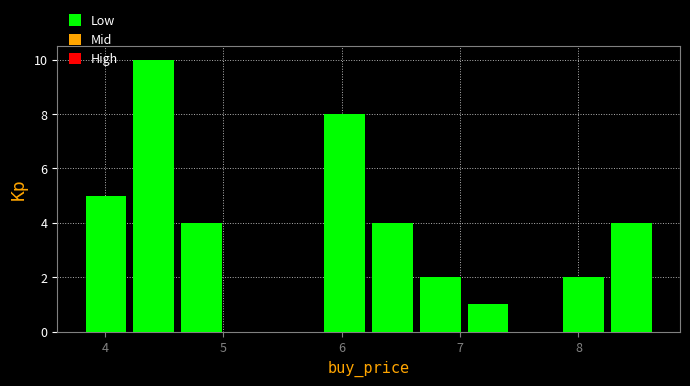

Reading left to right, transcribe this chart: for each bar, give the range it covers on the x-axis and its height. Neither the bar edges nor the heights are printed on the chart, so give them approximately, as read against the axes.

3.8 to 4.2: 5
4.2 to 4.6: 10
4.6 to 5.0: 4
5.0 to 5.4: 0
5.4 to 5.8: 0
5.8 to 6.2: 8
6.2 to 6.6: 4
6.6 to 7.0: 2
7.0 to 7.4: 1
7.4 to 7.8: 0
7.8 to 8.2: 2
8.2 to 8.6: 4